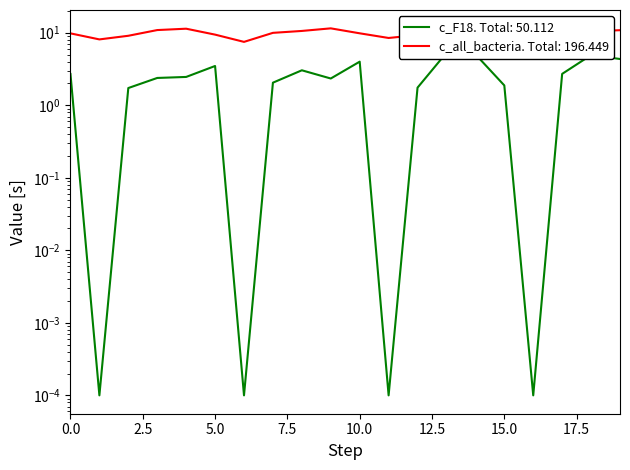

Which series has the largest range (max minus min)?

c_F18